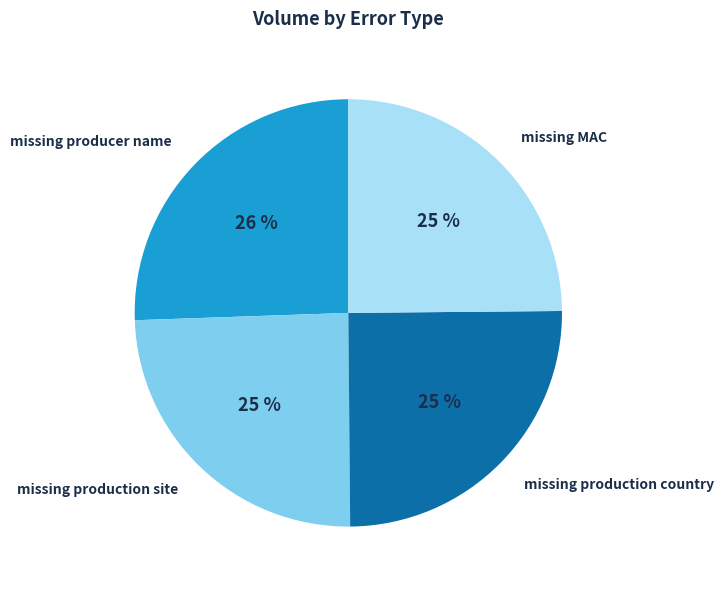

Which category has the biggest portion of the pie?

missing producer name